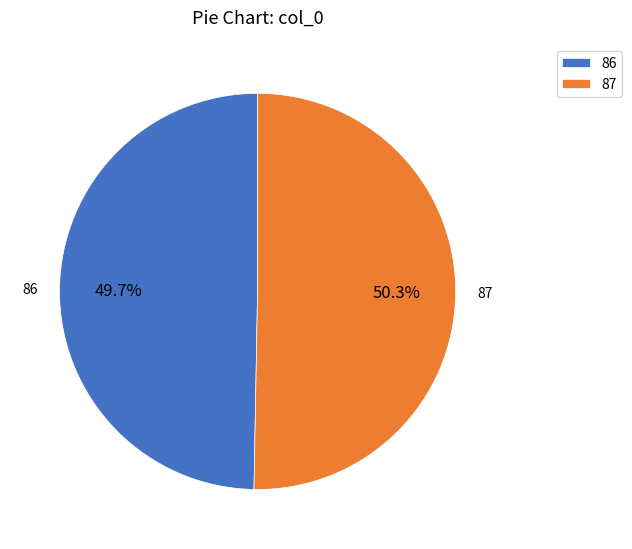

To the nearest percent, what is the difference between the largest and smallest slice percentages?

1%